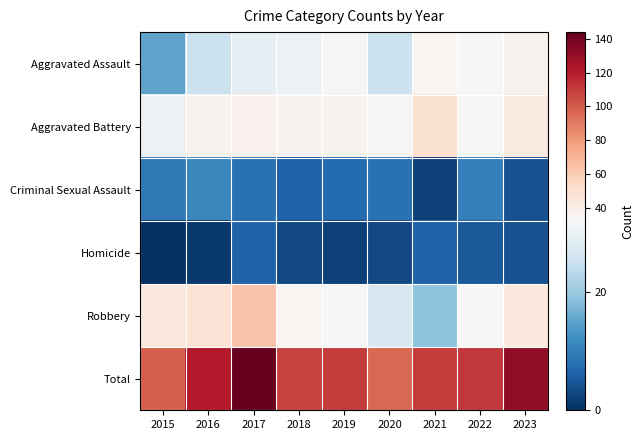

Which series has the largest total across all categories?

Total